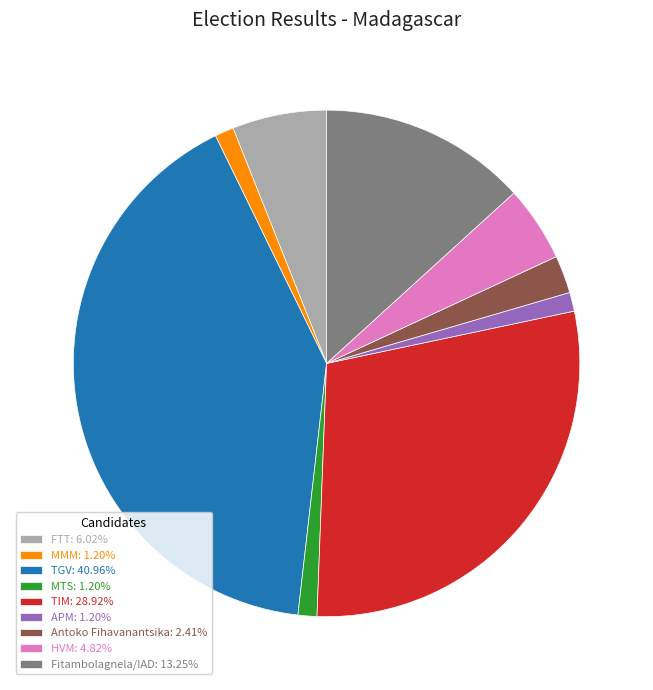

Is there any slice that represents more than half of the pie?

No